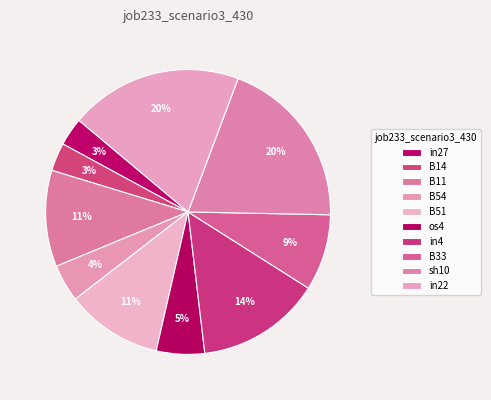

Combined, do in4 and B14 account for over 50%?

No